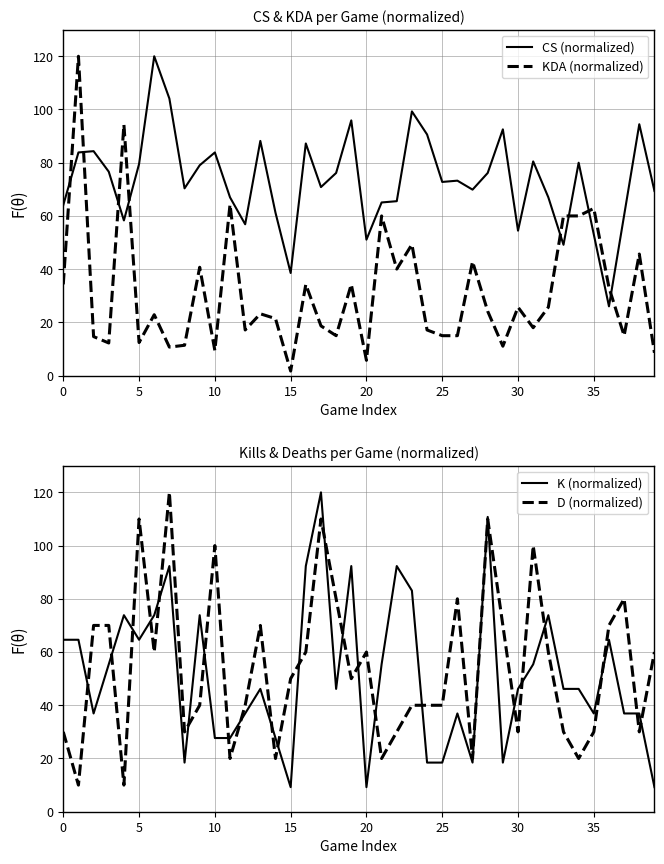

How many data points in CS (normalized) are less than 73?

20